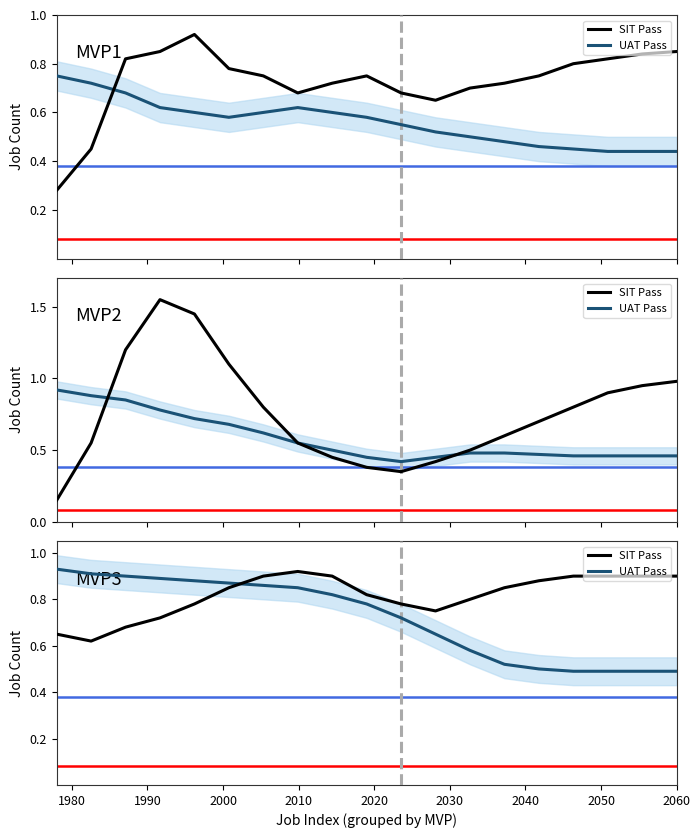

What is the average value of the SIT Pass series?

0.8